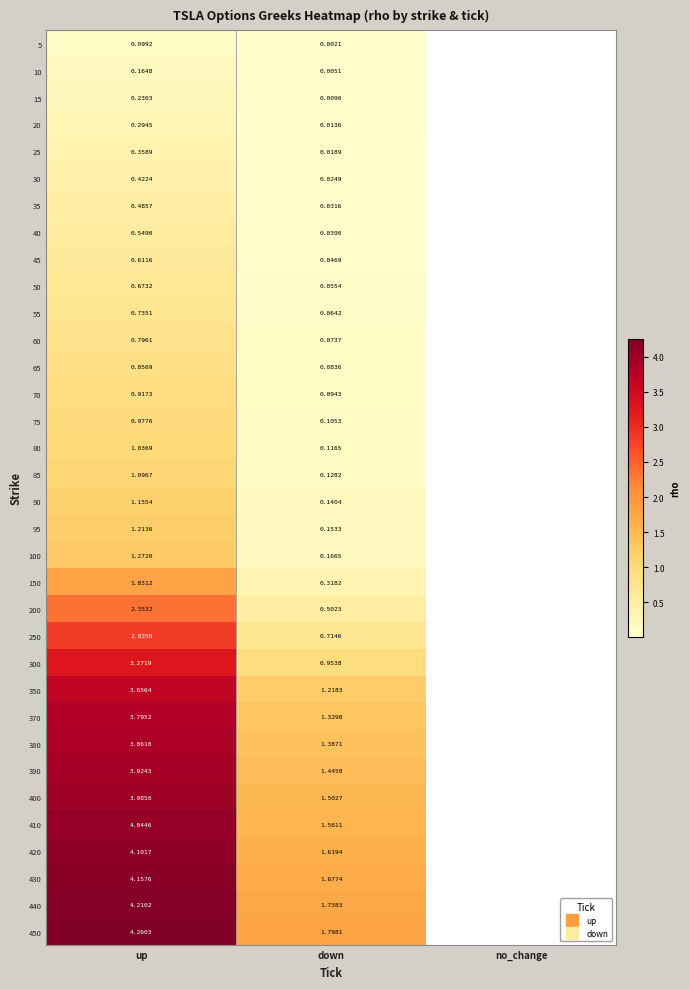

Which category has the highest value across all series?

up